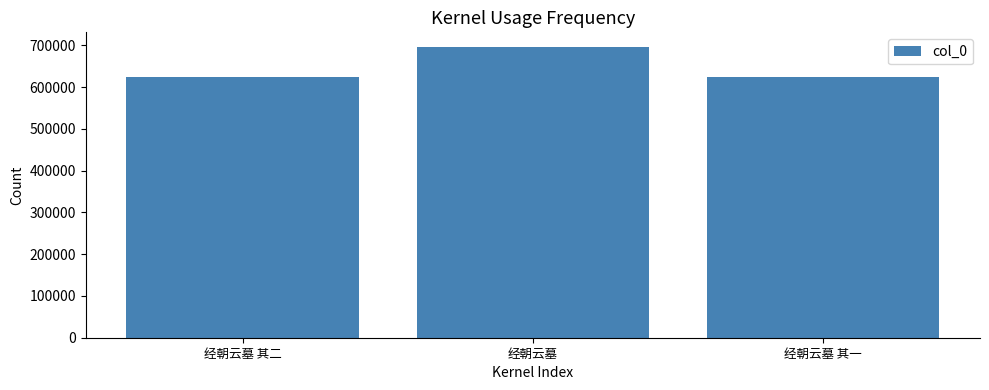

Where is the data nearest to the value 660049?

经朝云墓 其二